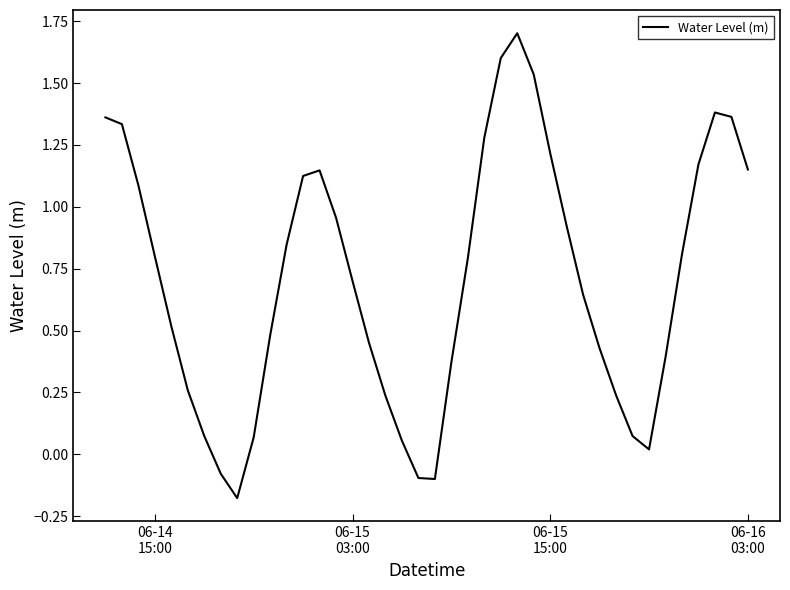

What is the greatest value displayed?

1.7